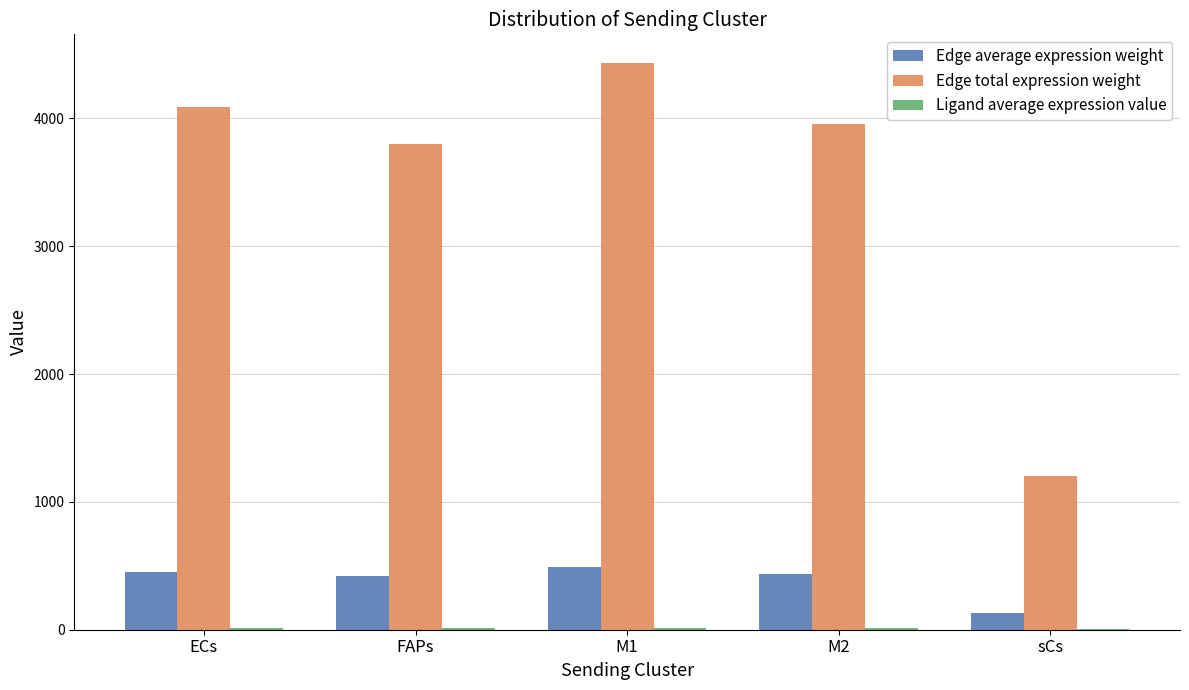

Are the bars horizontal?

No